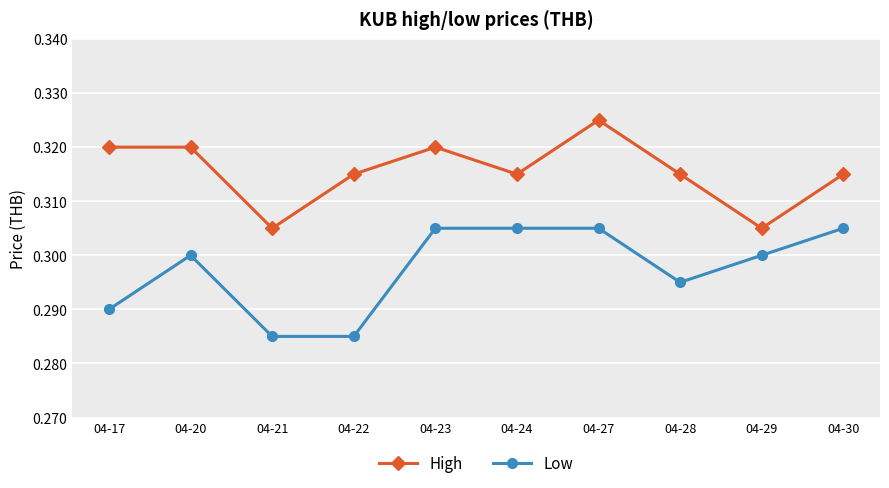

Which category has the highest value across all series?

04-27